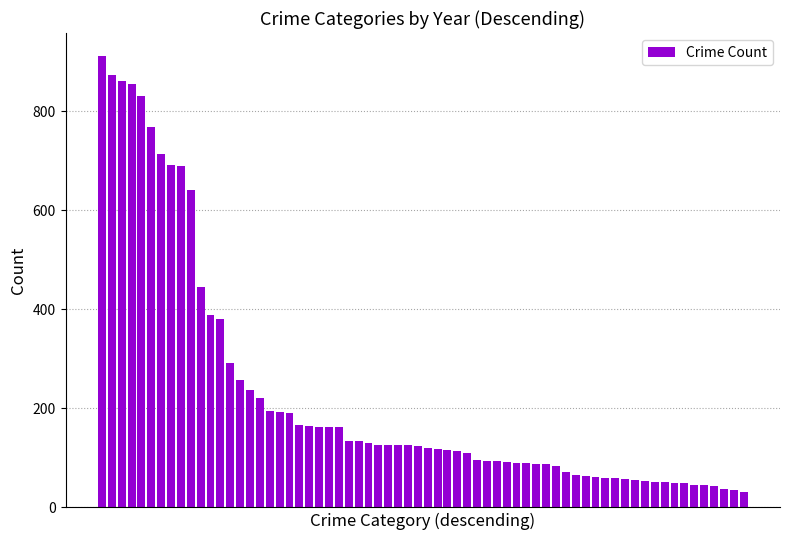

What is the value of the 7th bar from the left?

713